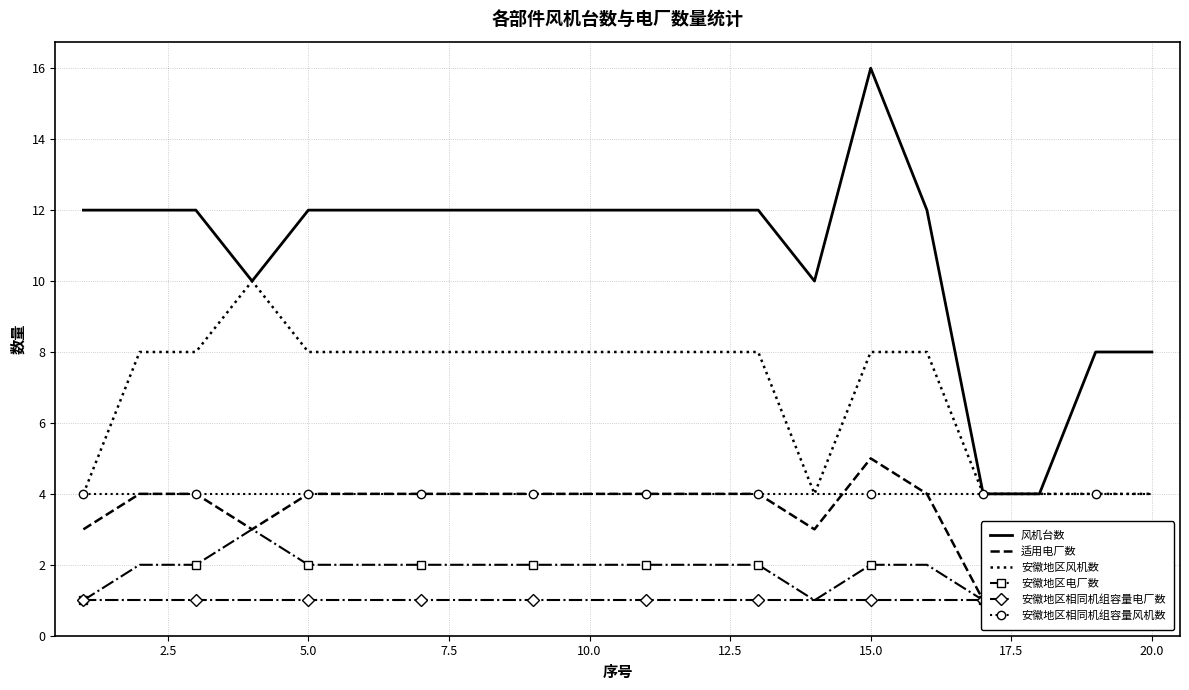

True or false: 风机台数 has a value of 6 at 5.0.

False